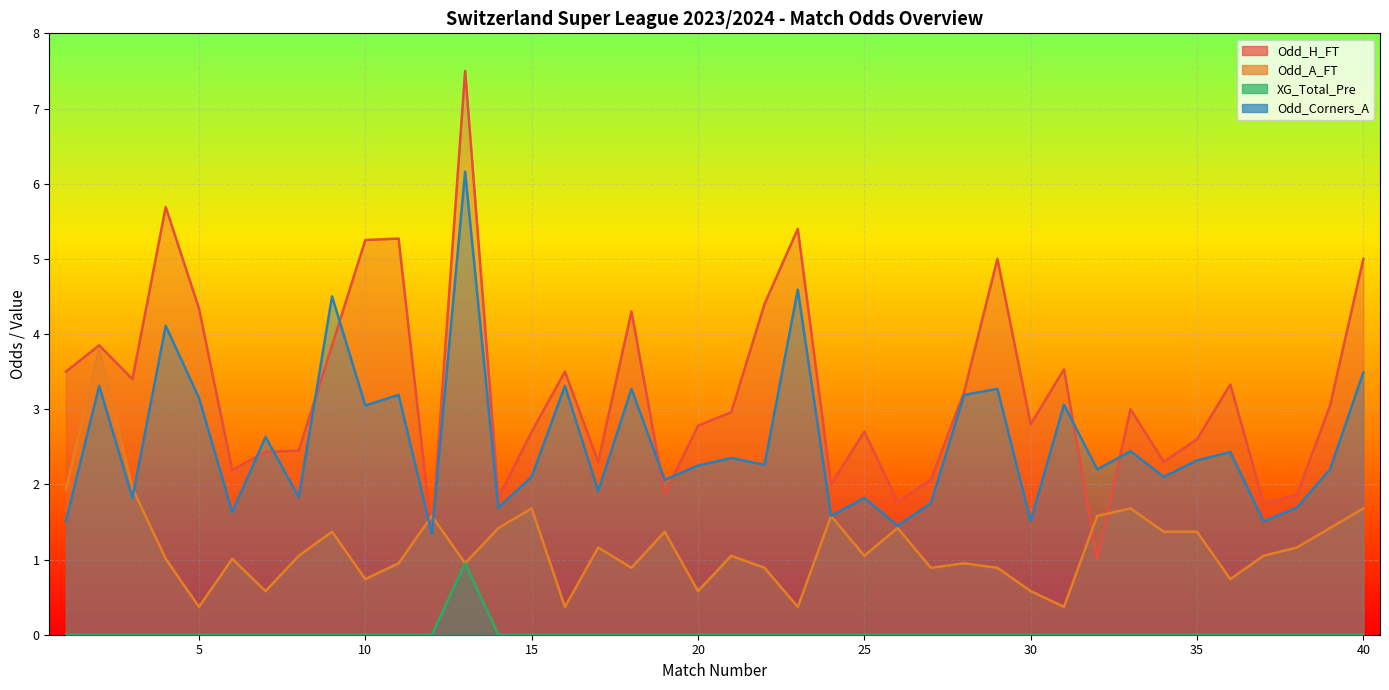

True or false: XG_Total_Pre has more than 1 points higher than both neighbors.

False